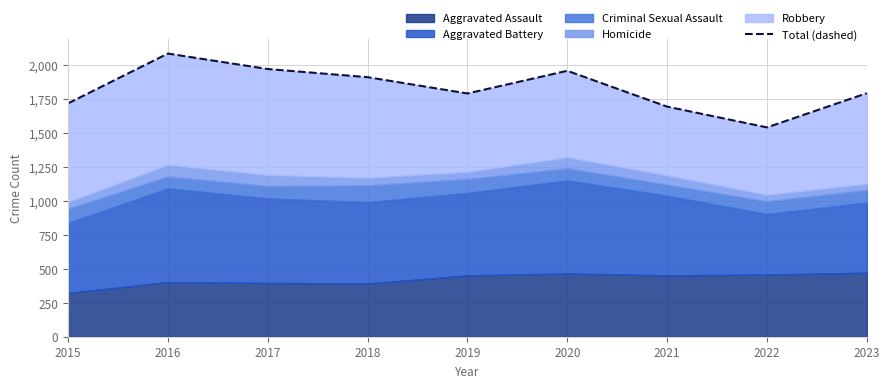

What is the change in value from 2017 to 2021?

-277